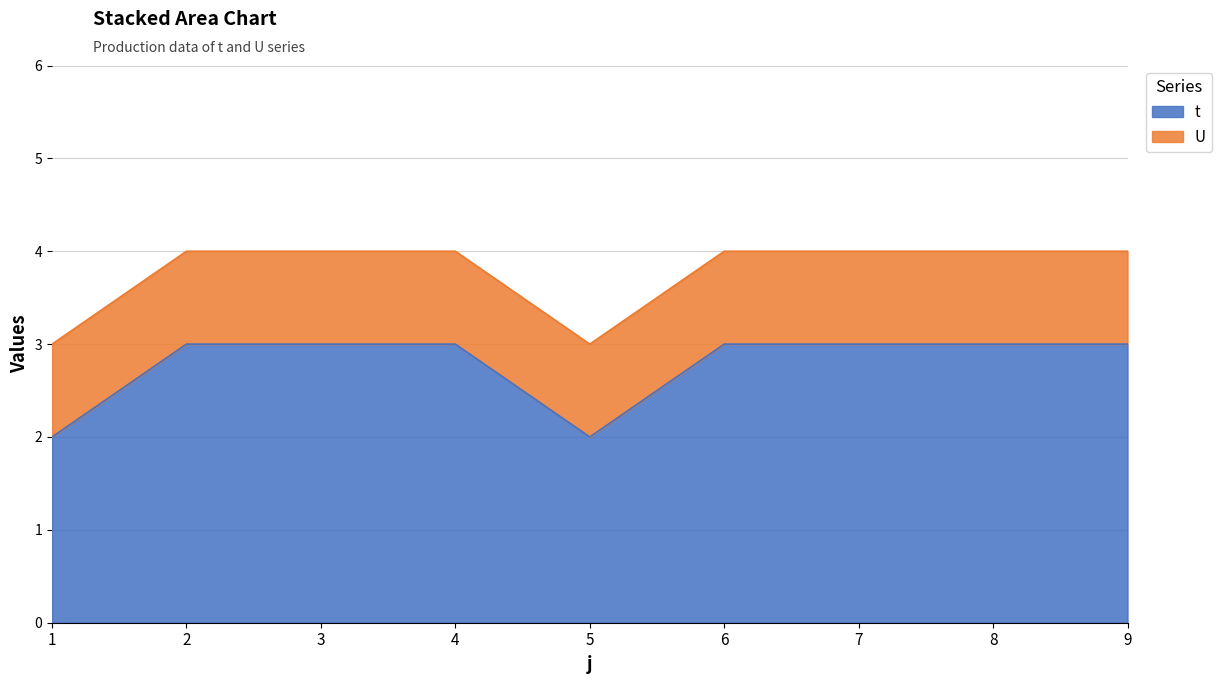

List the labels in order of value, smallest first.

1, 5, 2, 3, 4, 6, 7, 8, 9